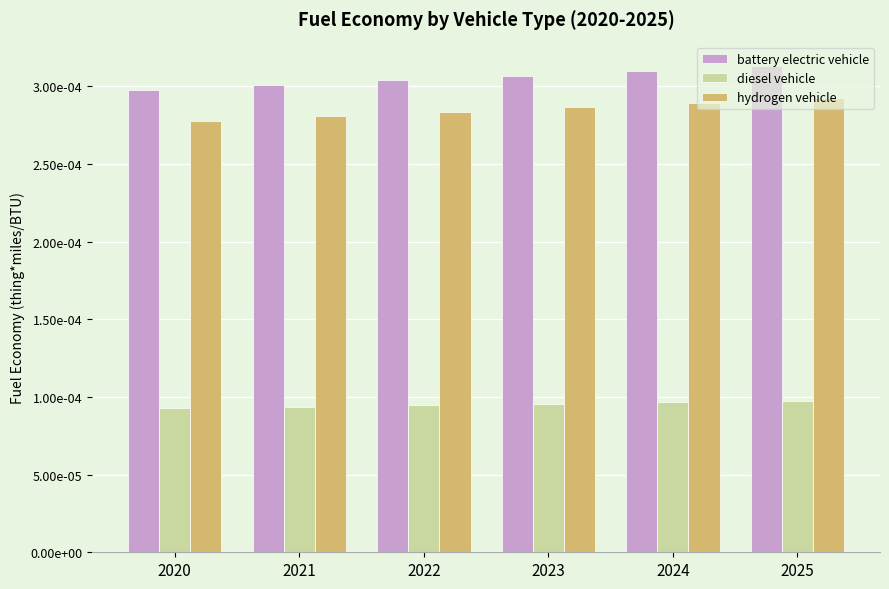

Which has a higher value, 2023 or 2021?

2023